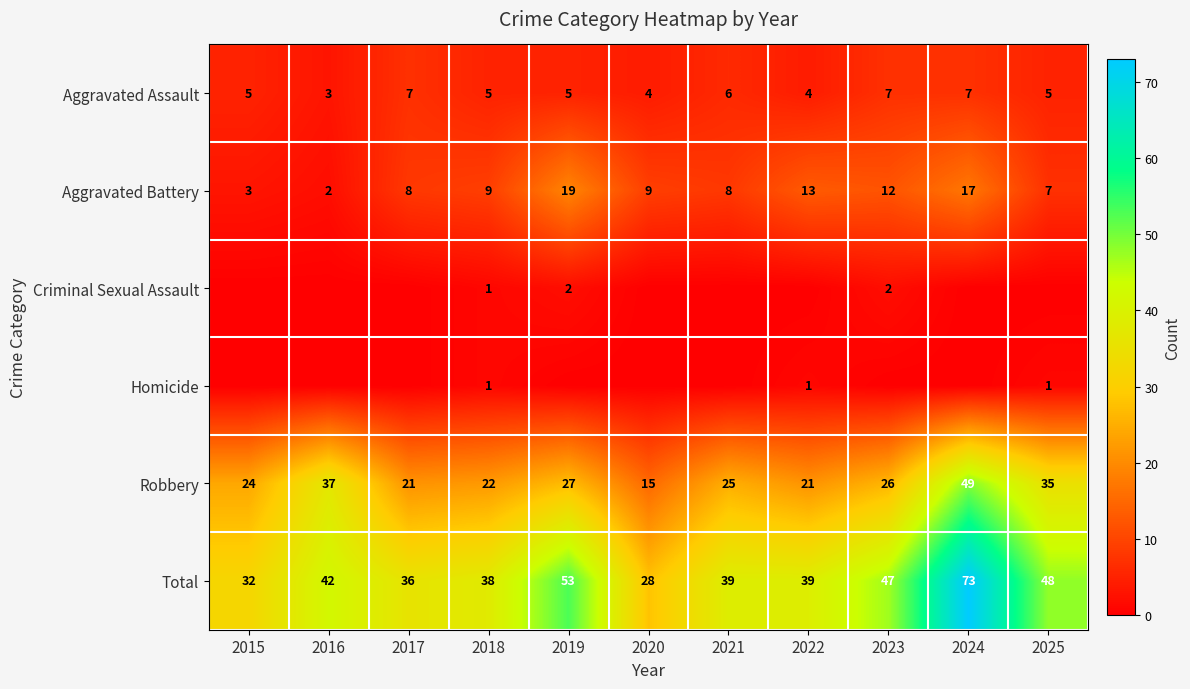

The Total series shows 39 at 2021. True or false?

True